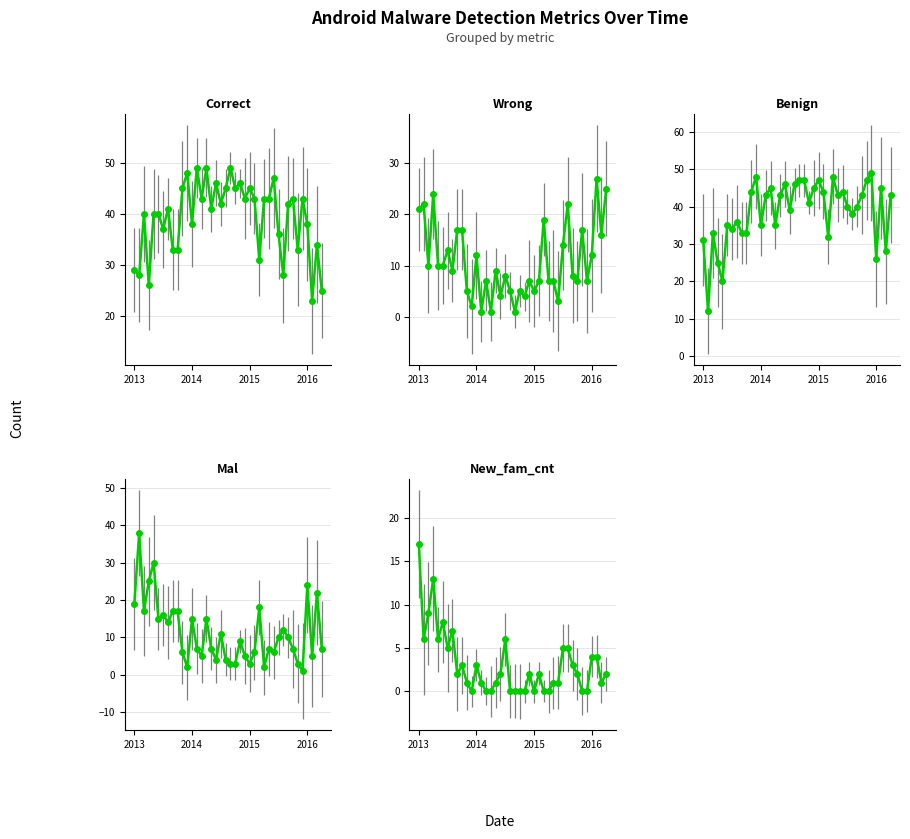

Which series has the widest spread of values?

Benign